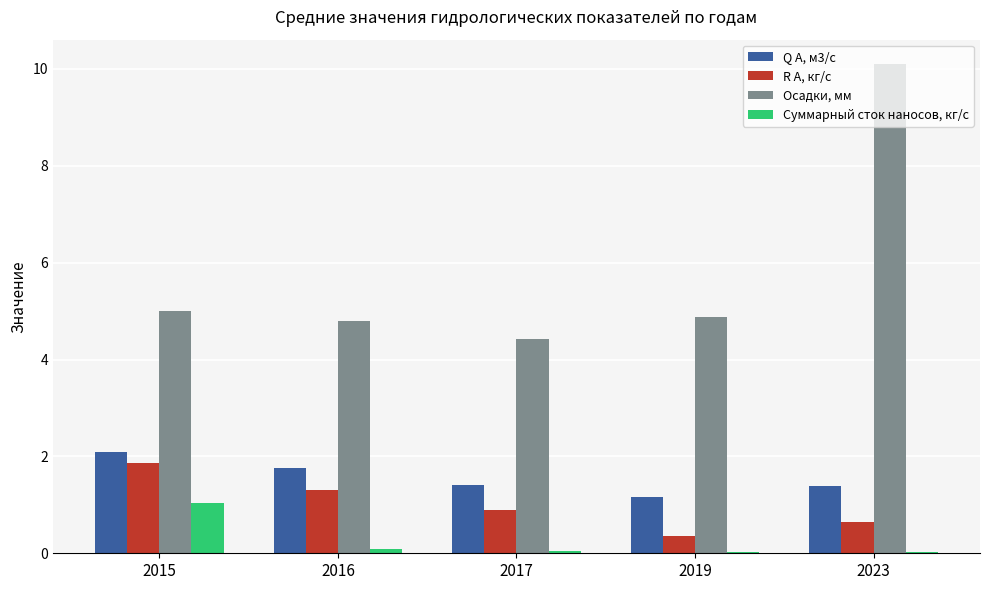

The value of Q А, м3/с at 2015 is 2.1. True or false?

True